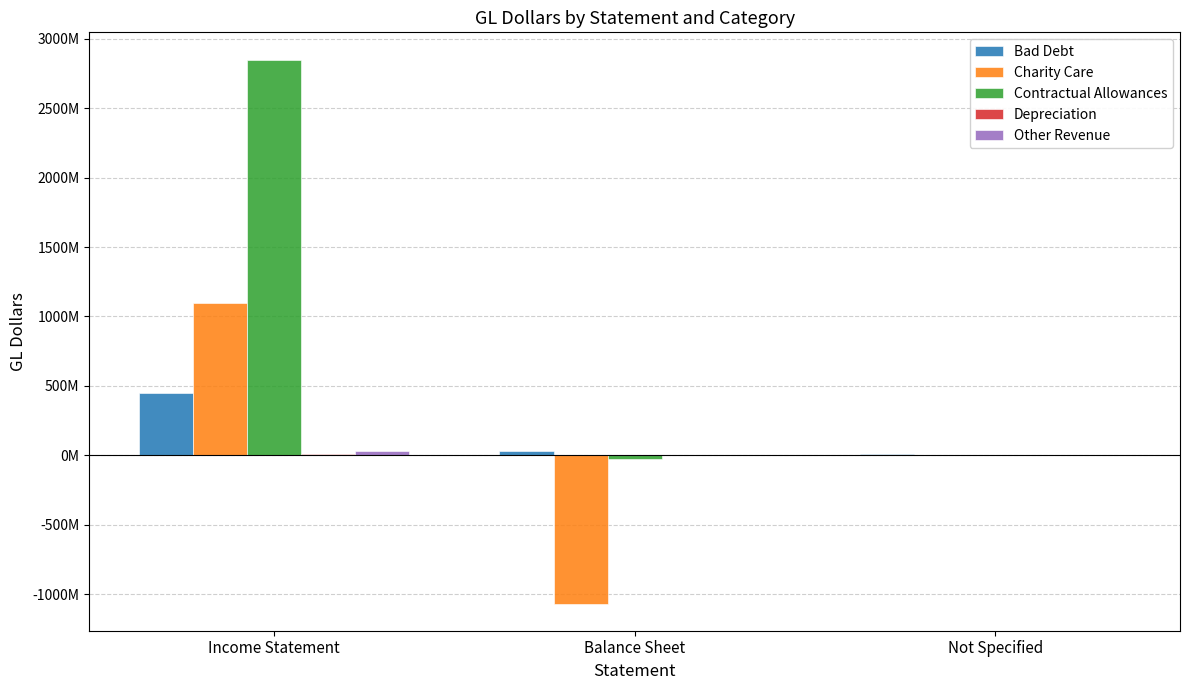

Which series has the largest total across all categories?

Contractual Allowances